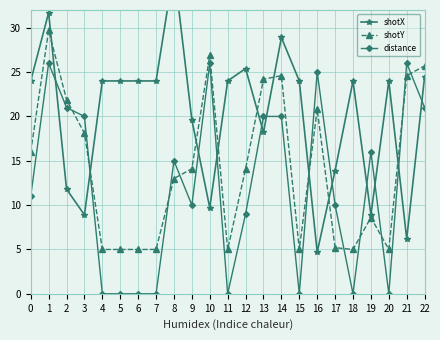

Which series has the widest spread of values?

shotX